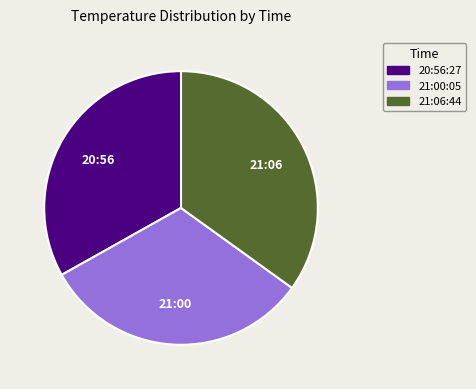

Is the sum of 21:00:05 and 21:06:44 greater than half?

Yes